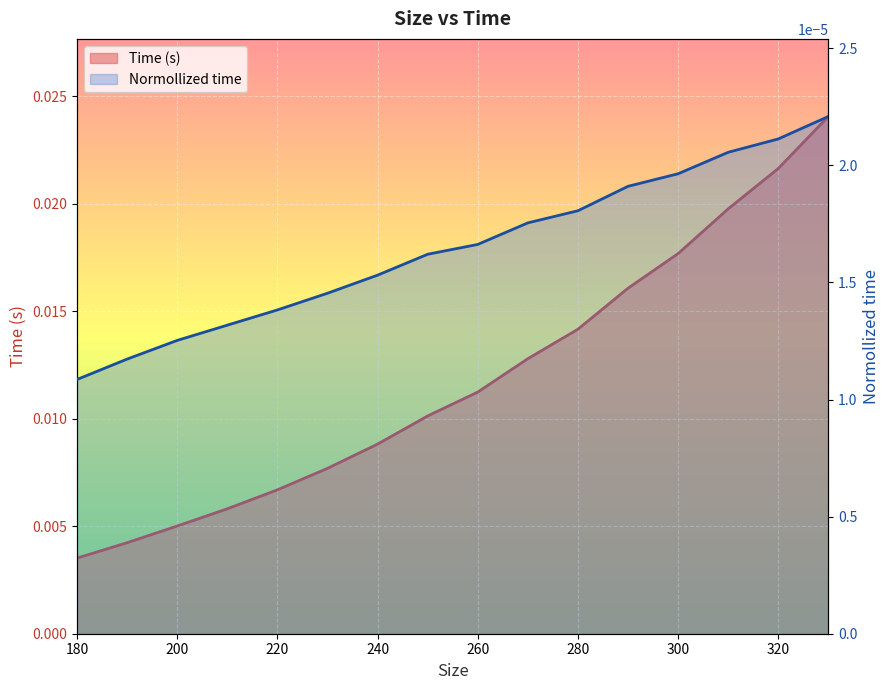

List the series in order of their overall mean, lowest first.

Normollized time, Time (s)